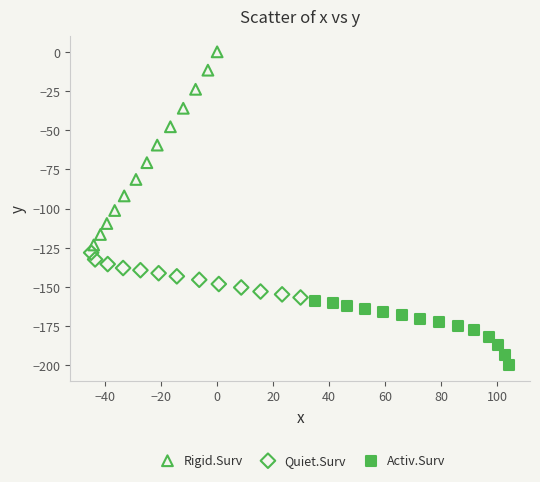

Which series reaches the minimum Y coordinate?

Activ.Surv